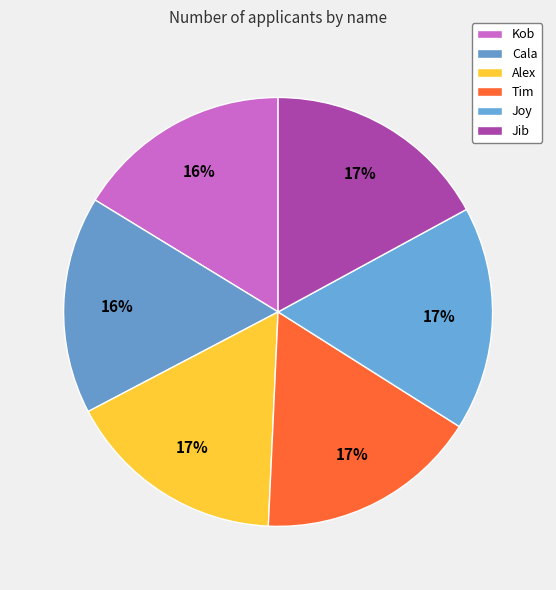

How many slices are in this pie chart?

6